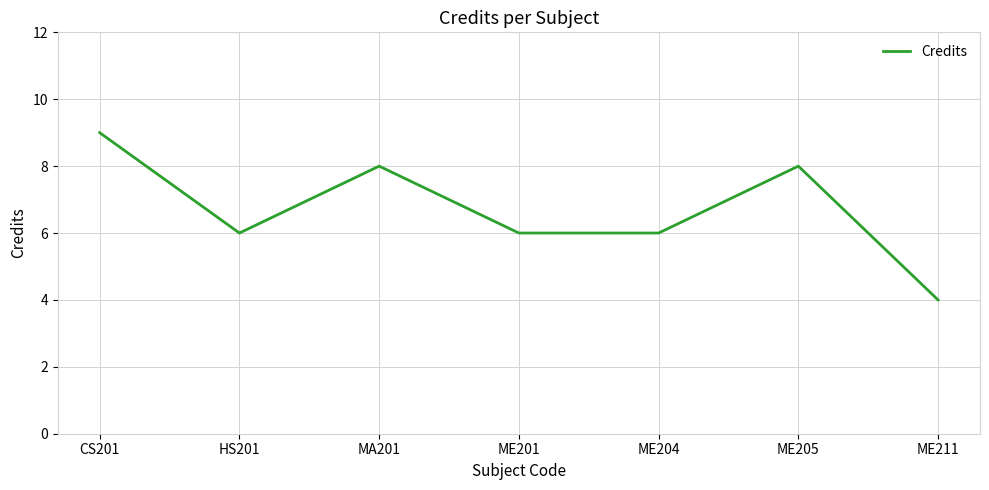

What value does the data have at ME201?

6